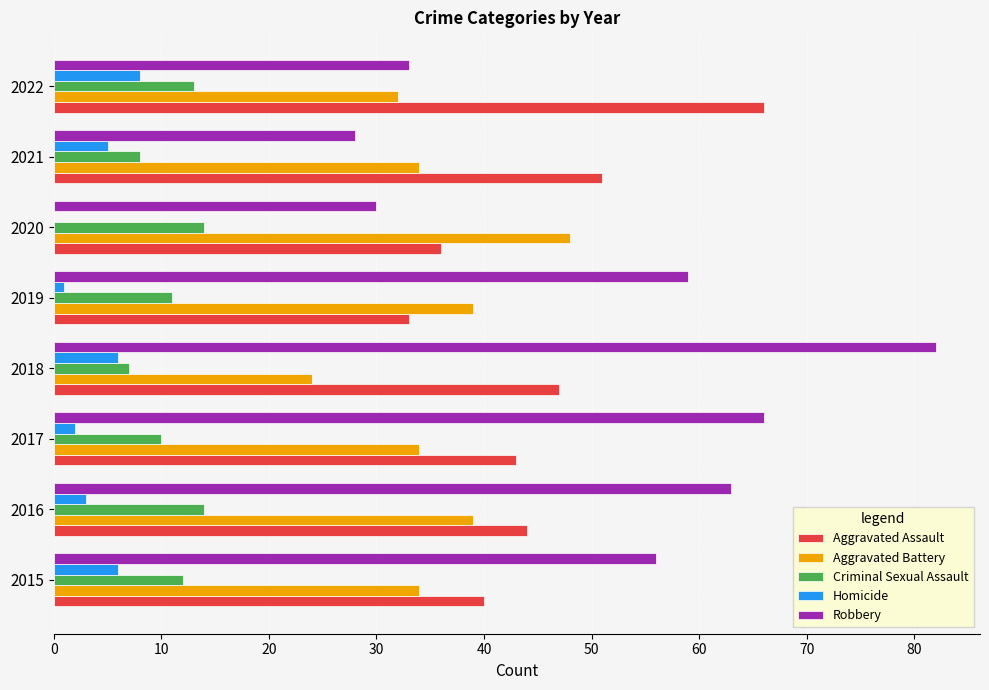

Which series changed the most between 2019 and 2020?

Robbery